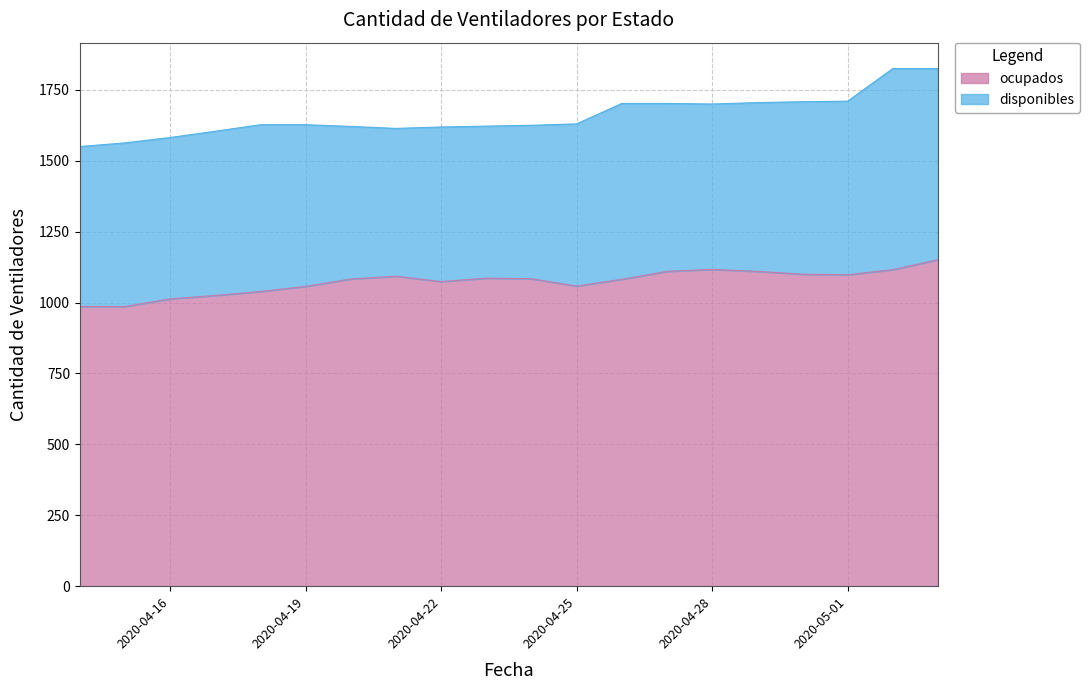

What is the ratio of the value at 2020-04-14 to the value at 2020-05-01?

0.9